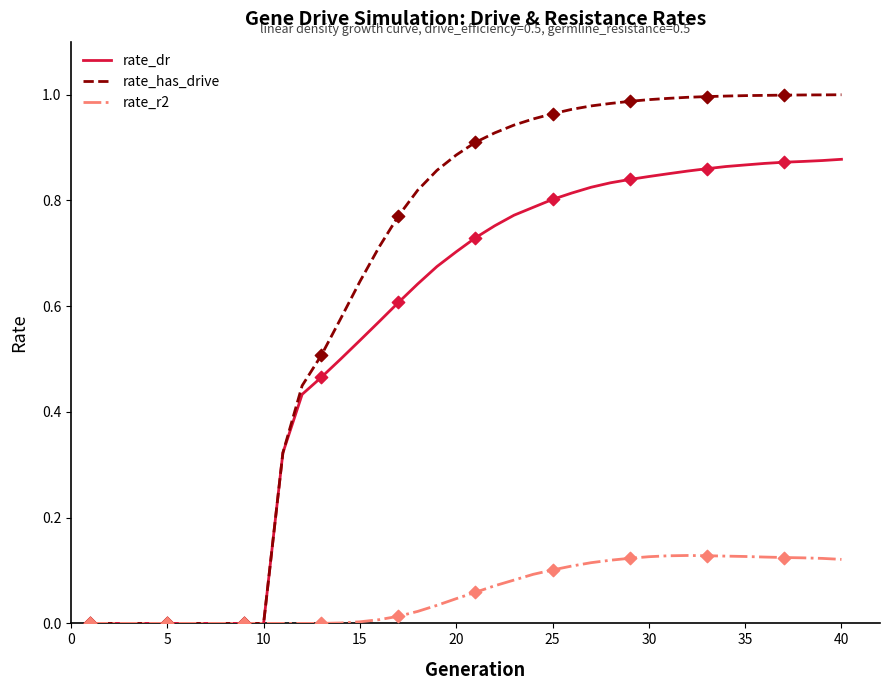

Which series has the widest spread of values?

rate_has_drive